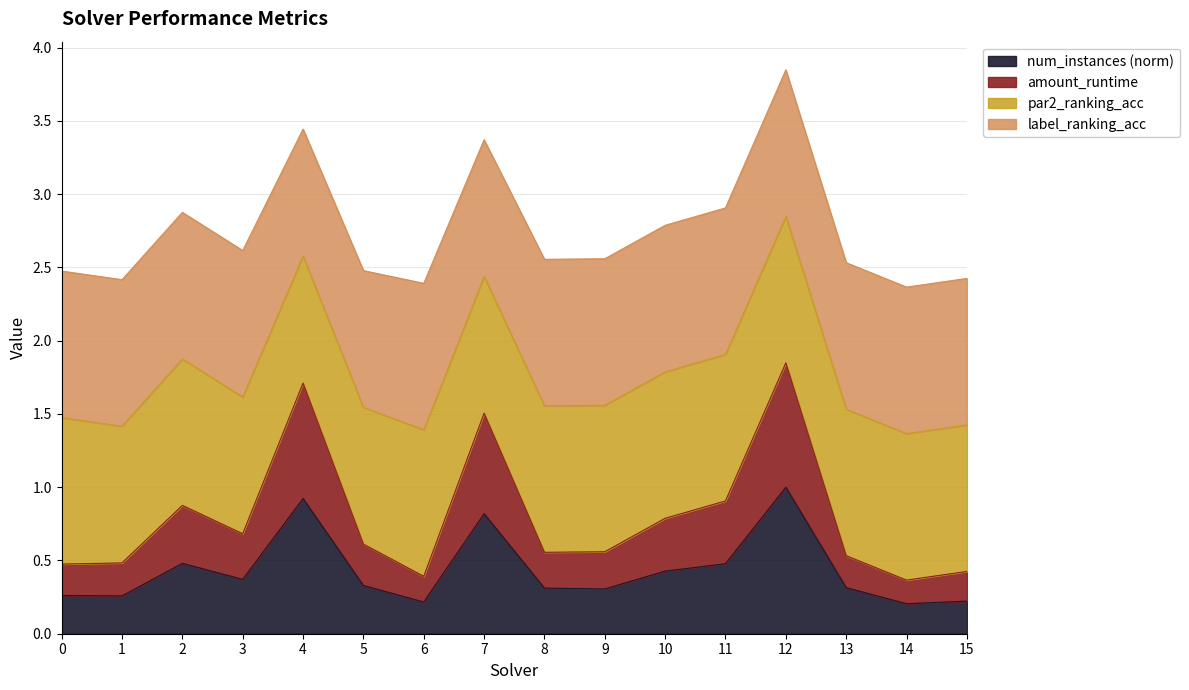

What is the maximum value for num_instances (norm)?

1.0